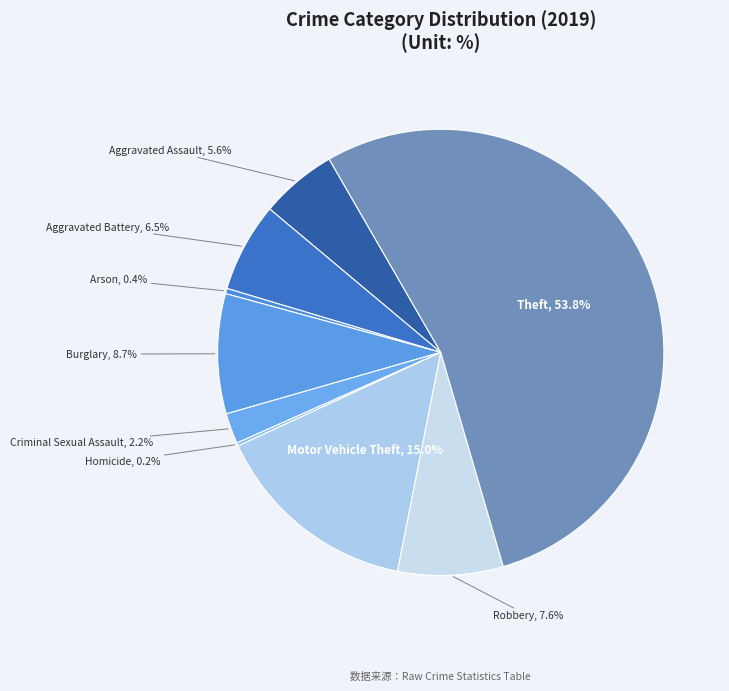

To the nearest percent, what is the difference between the Motor Vehicle Theft and Criminal Sexual Assault slice percentages?

13%